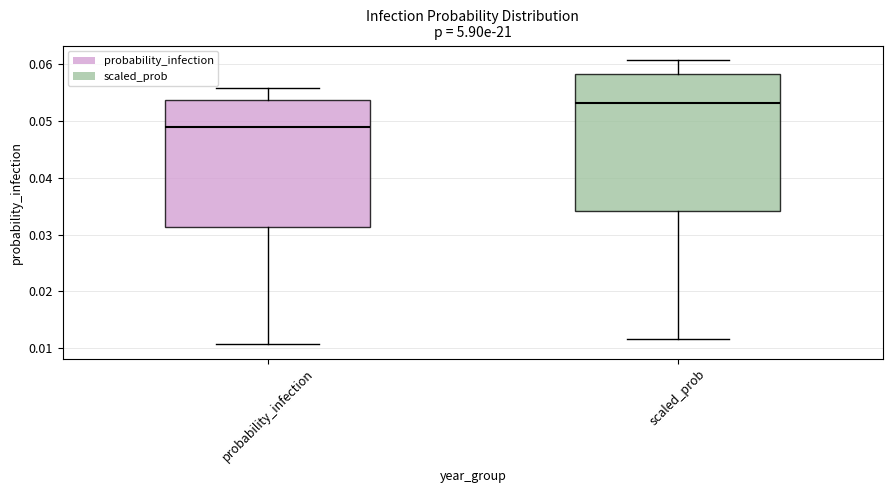

Reading left to right, read every box against the y-axis: the position of its median line, the range the box covers, and the ends of its whiskers. The values are not printed on the chart, so give them approximately, as read against the axis.

probability_infection: median 0.049, box 0.031 to 0.054, whiskers 0.011 to 0.056
scaled_prob: median 0.053, box 0.034 to 0.058, whiskers 0.012 to 0.061